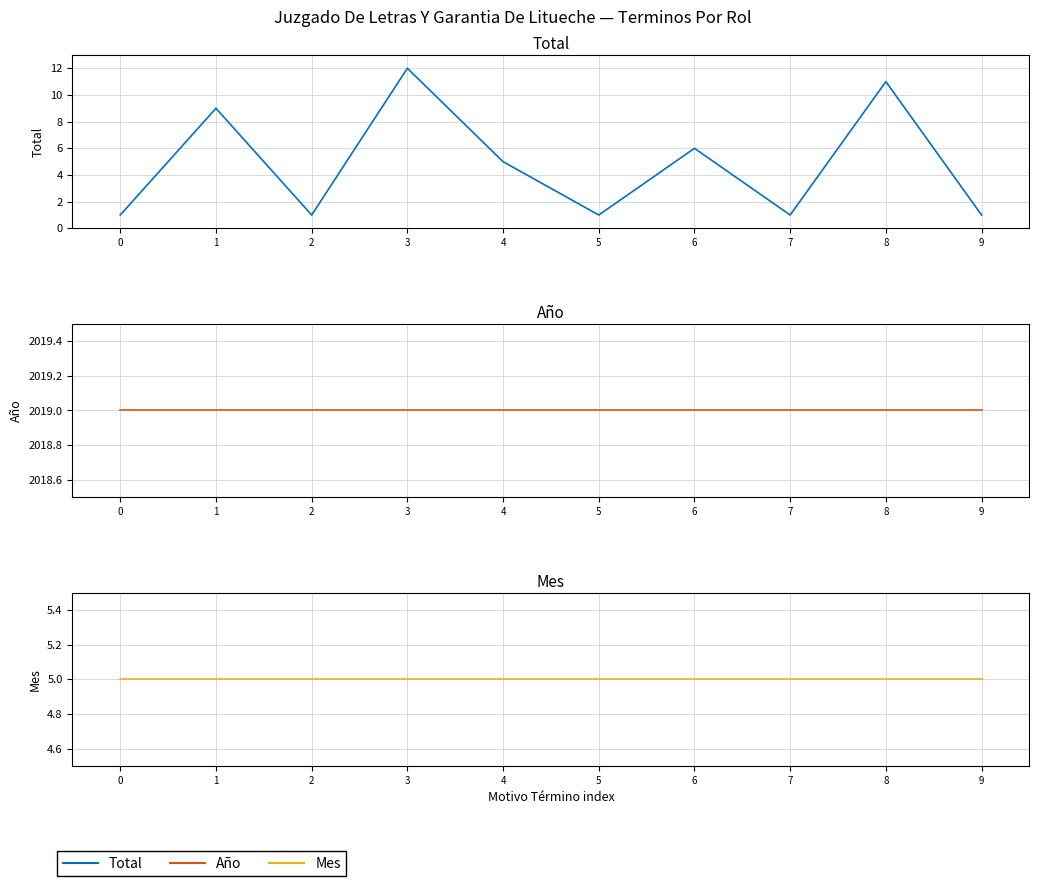

Which series changed the most between 0 and 5?

Total